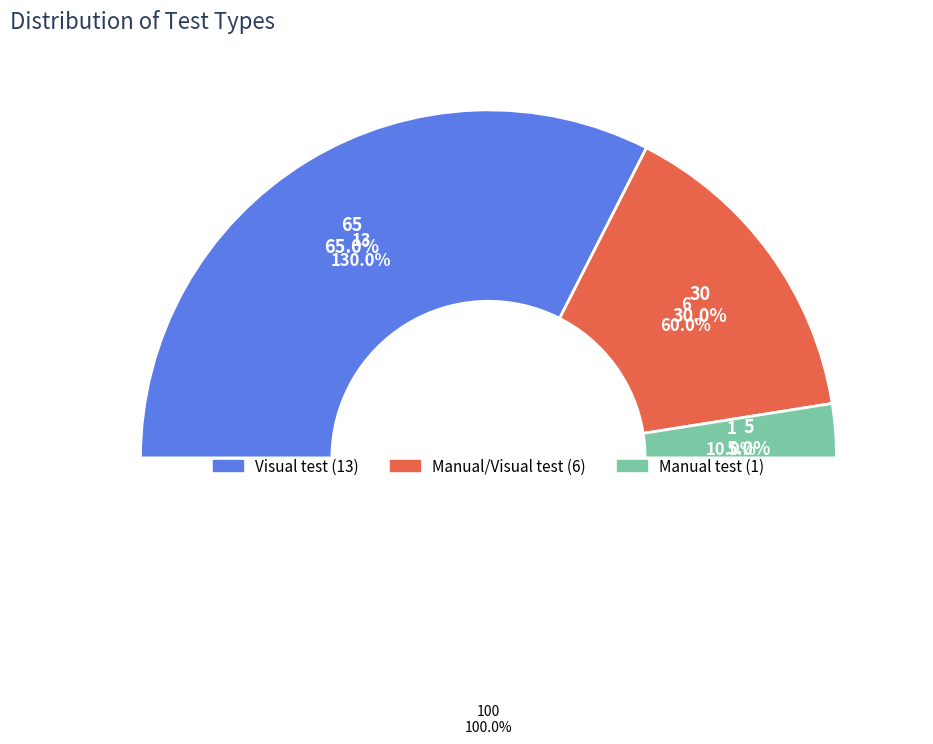

Between Visual test and Manual/Visual test, which is larger?

Visual test